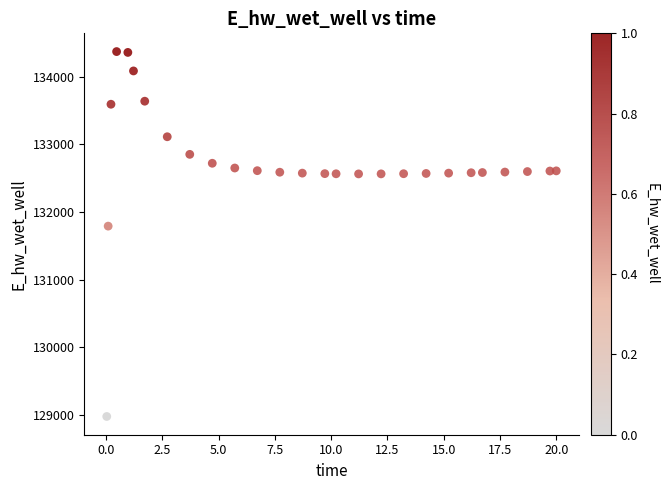

What Y value in the scatter plot is closest to 131673?

131790.7